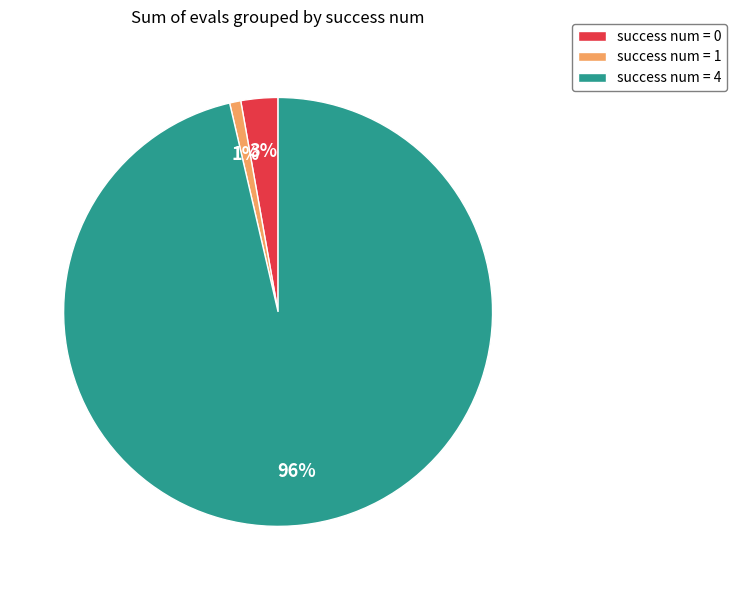

Which category has the smallest portion of the pie?

success num = 1